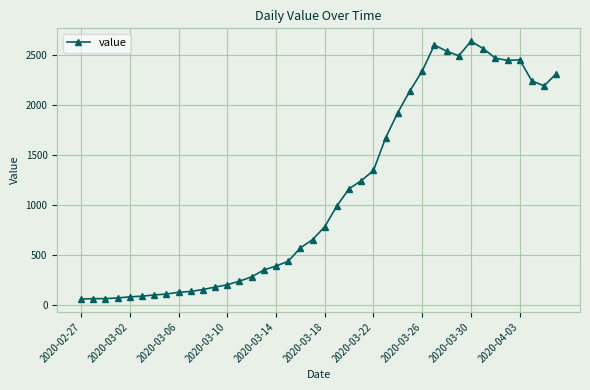

What is the difference between the maximum and minimum values?

2579